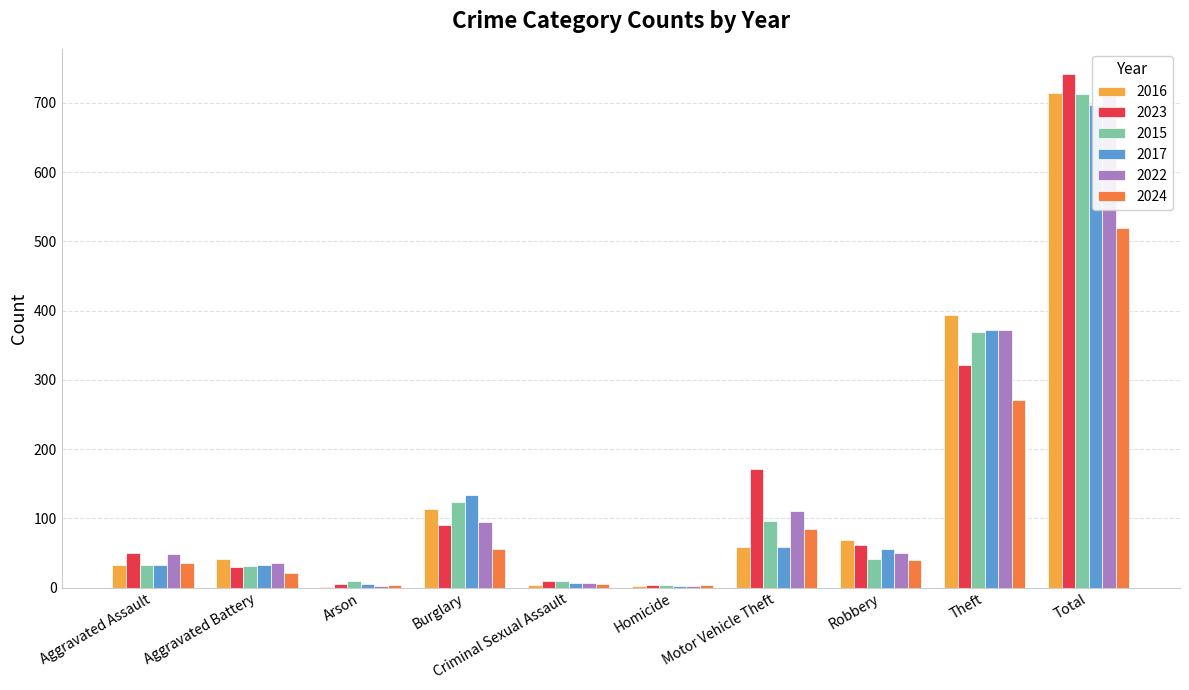

How many groups of bars are there?

10